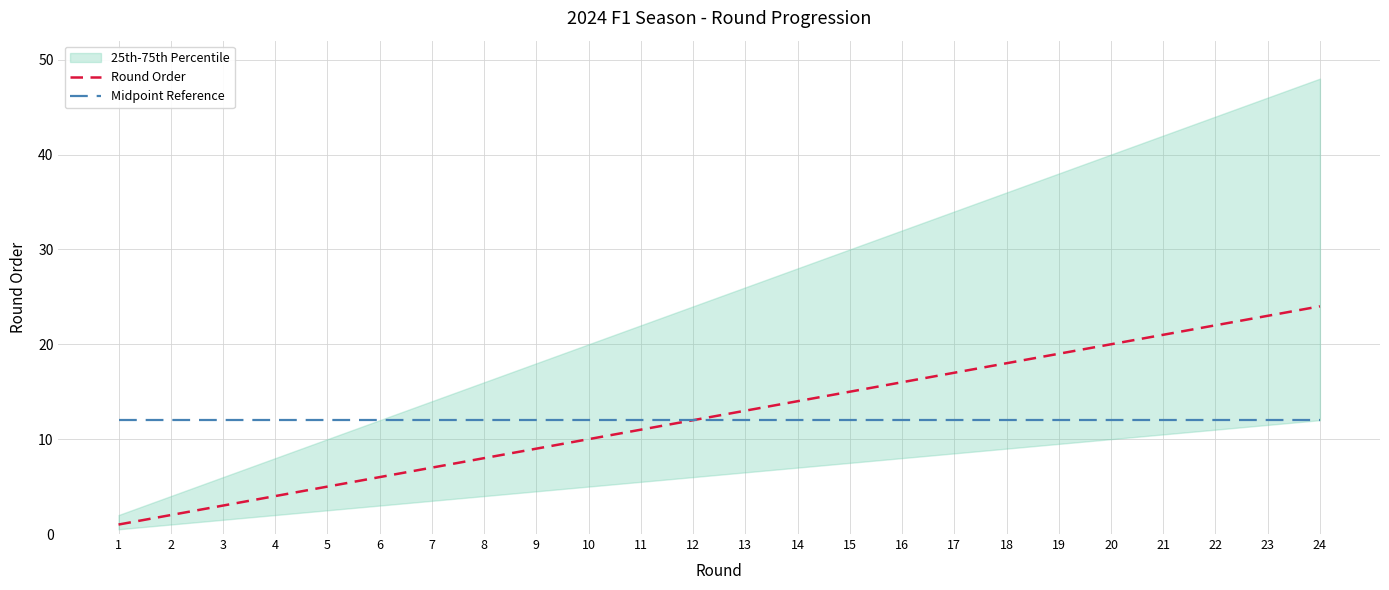

The value of Midpoint Reference at 21 is 21. True or false?

False